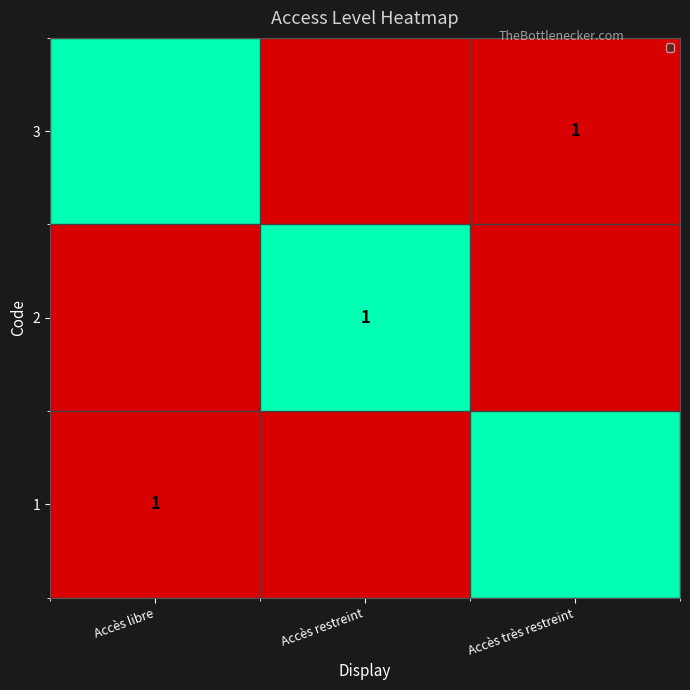

True or false: 3 has a value of 1 at Accès très restreint.

True